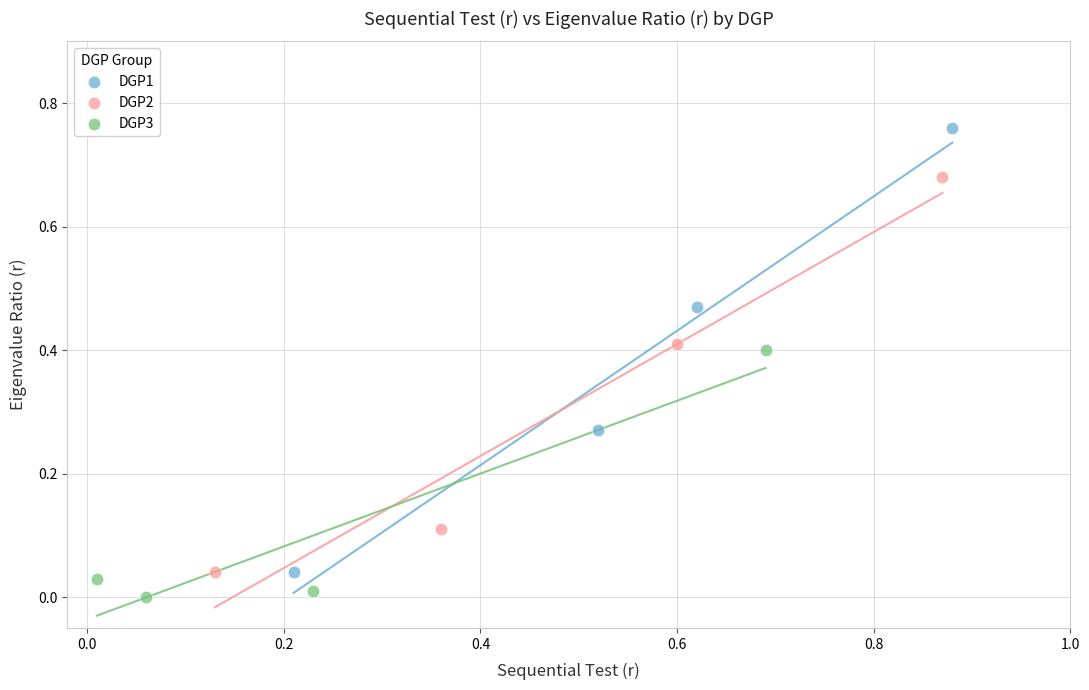

Which series contains the lowest Y value?

DGP3